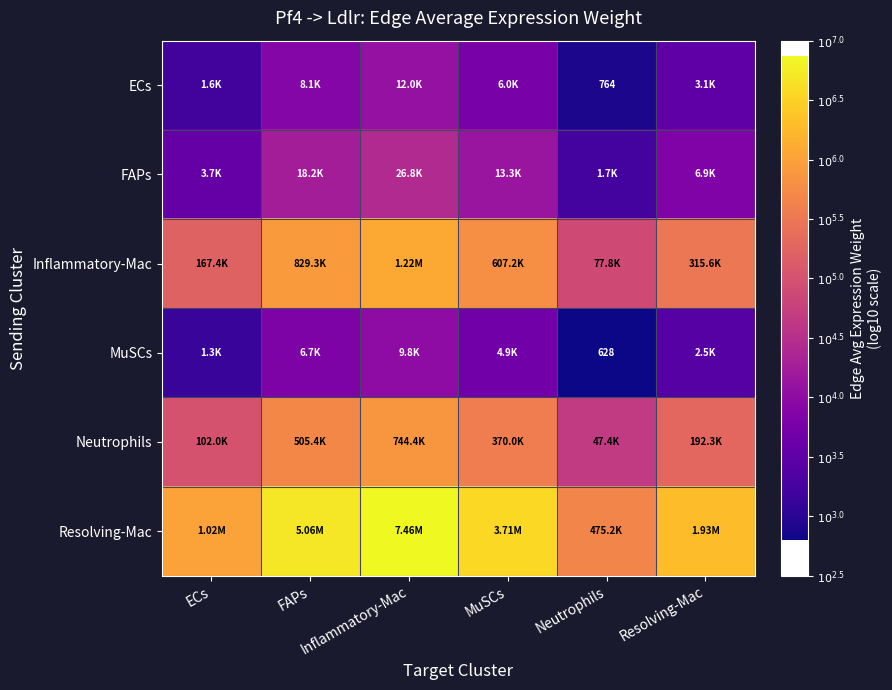

The value of Inflammatory-Mac at ECs is 8.6. True or false?

False